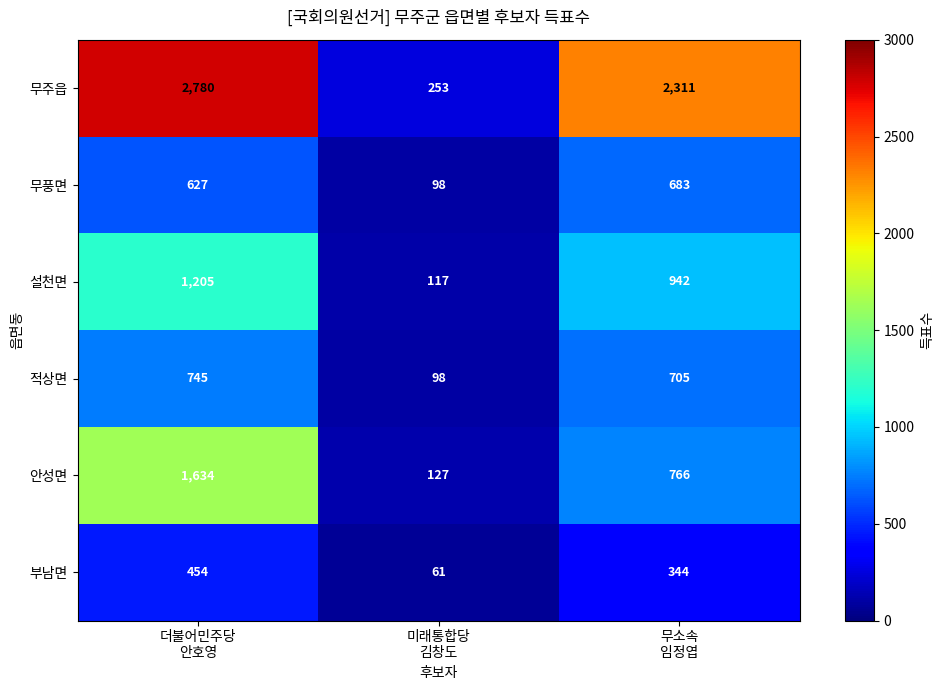

At which category does the chart reach its peak across all series?

더불어민주당
안호영